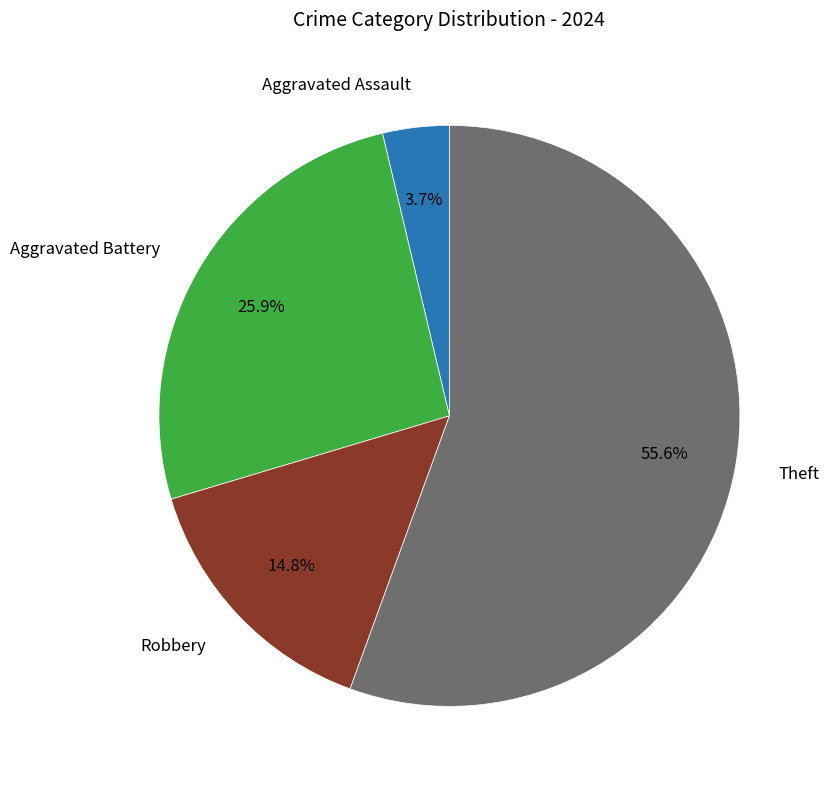

How many segments does this pie chart have?

4